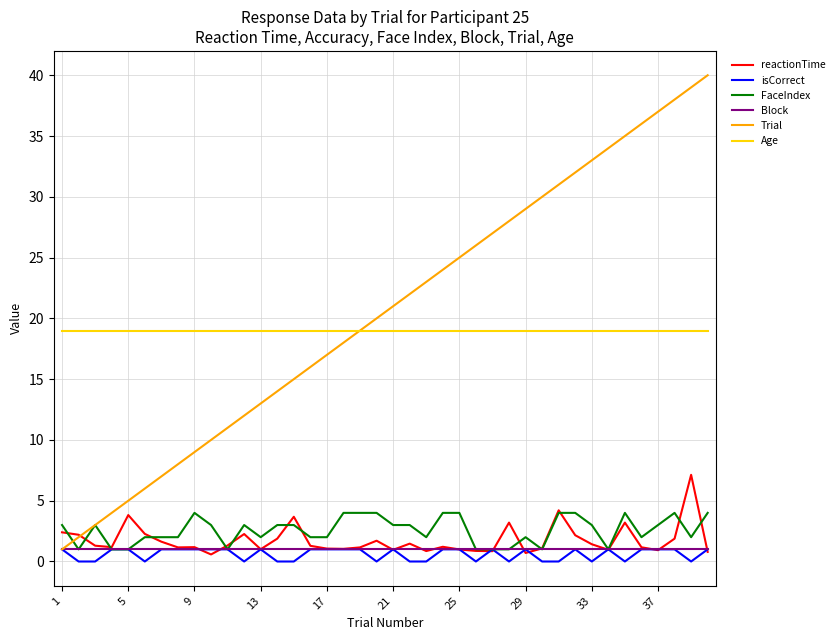

True or false: FaceIndex and Age cross at least once.

False